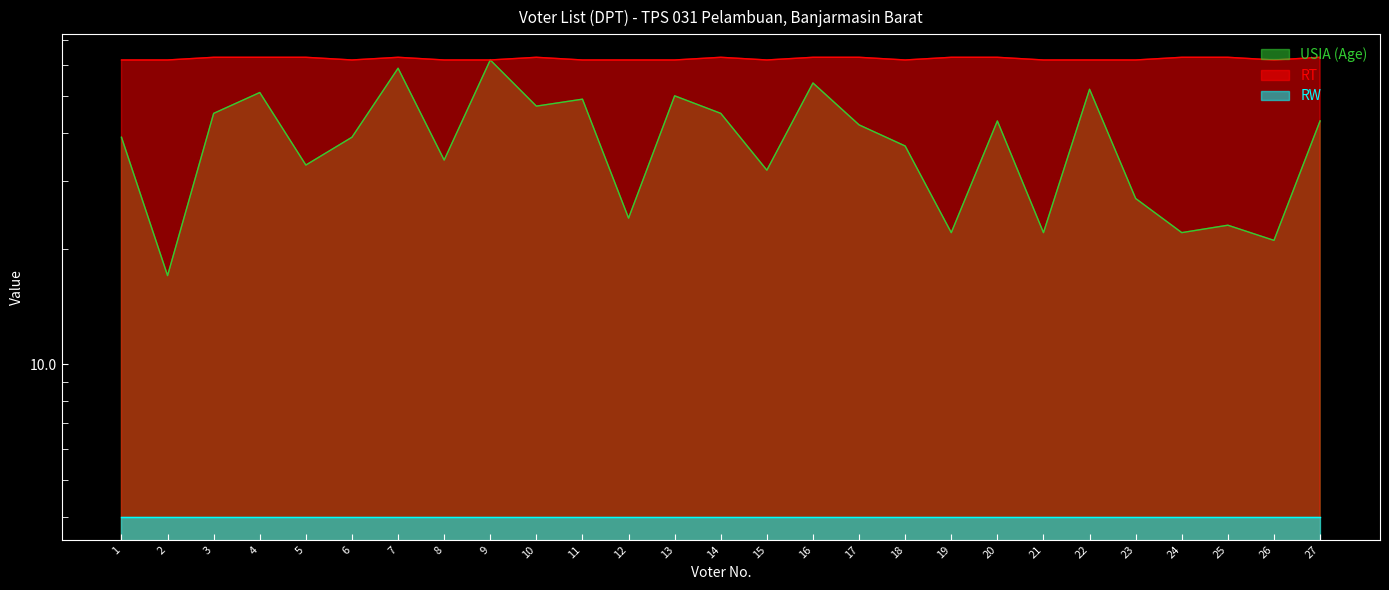

True or false: RT and USIA (Age) intersect in this chart.

False